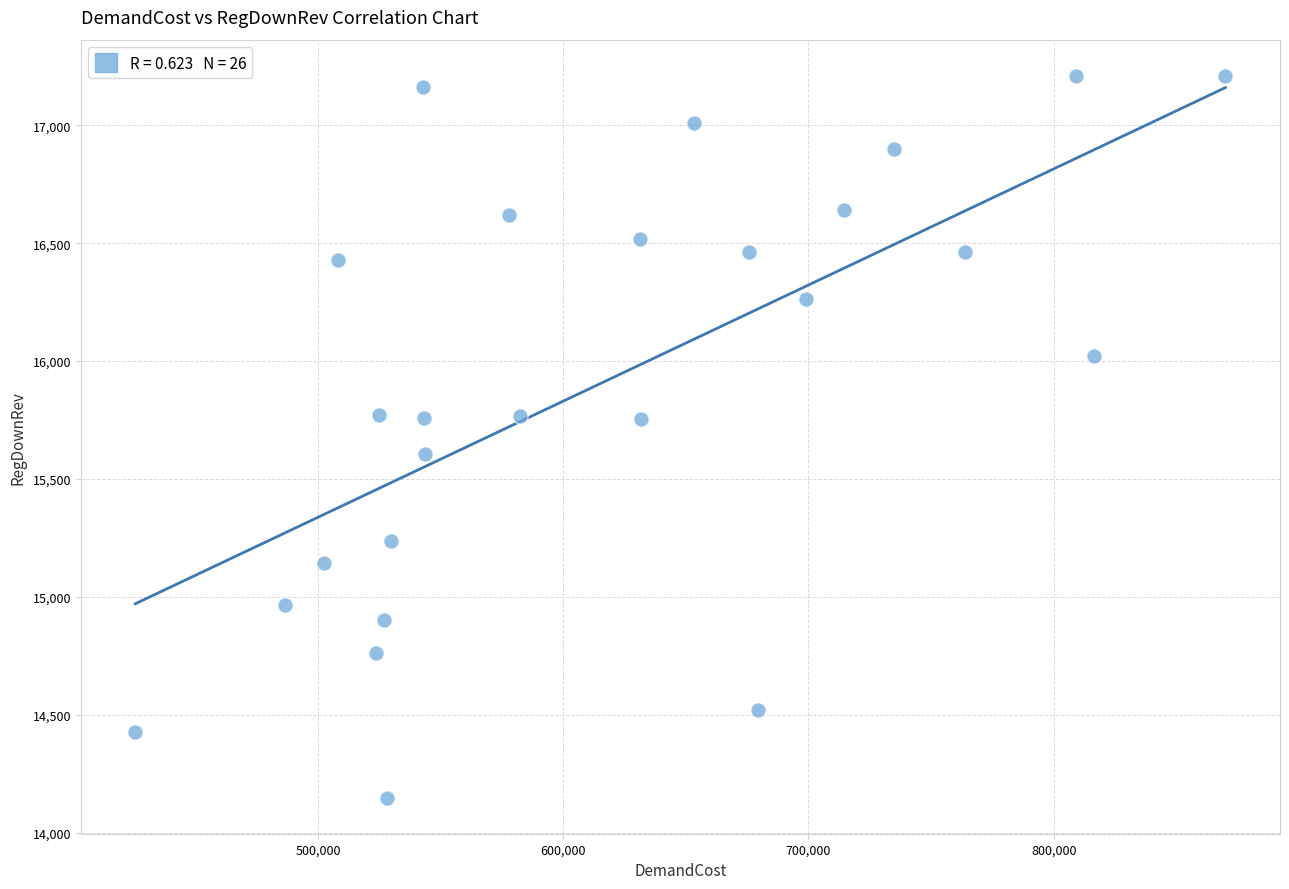

What is the range of X values (max minus min)?

444488.2